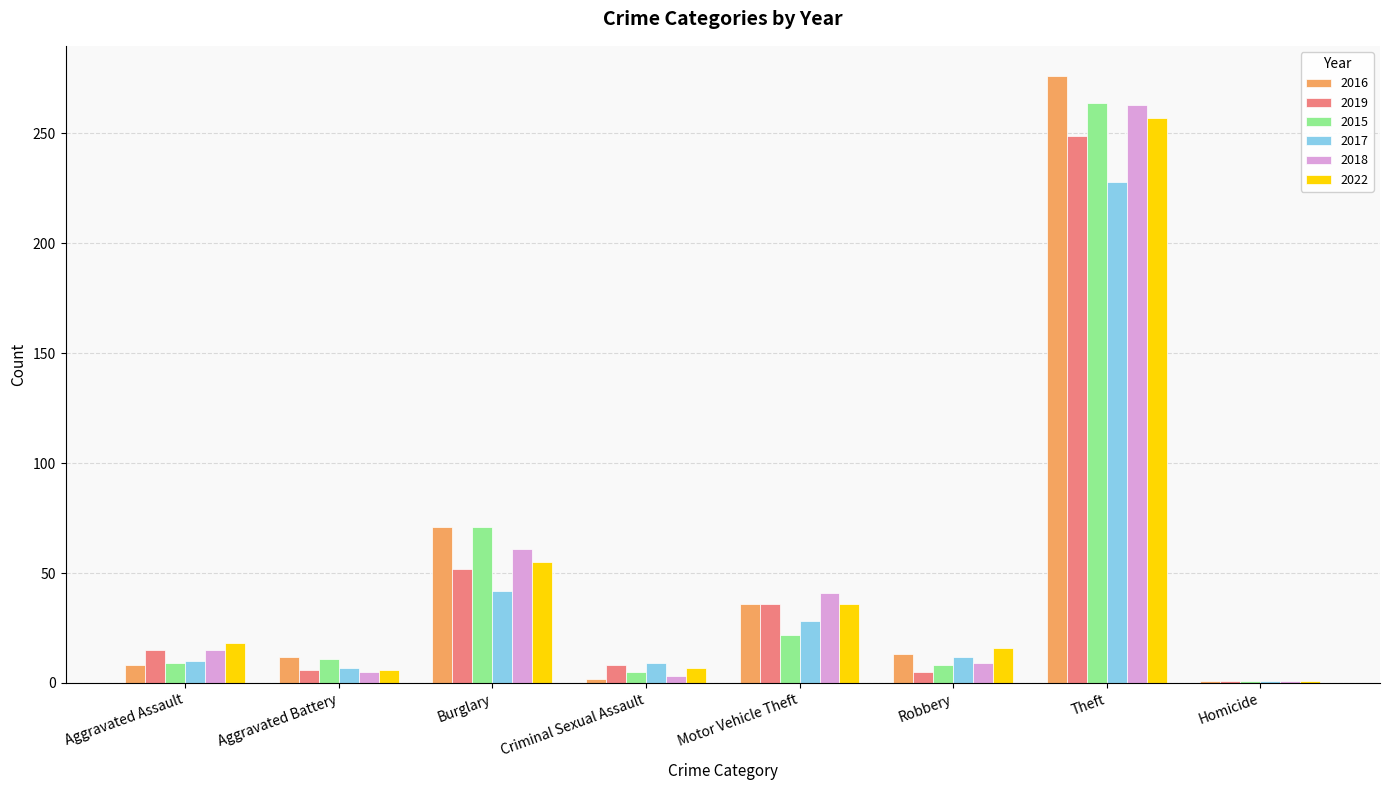

What is the label of the 5th bar from the right?

Criminal Sexual Assault